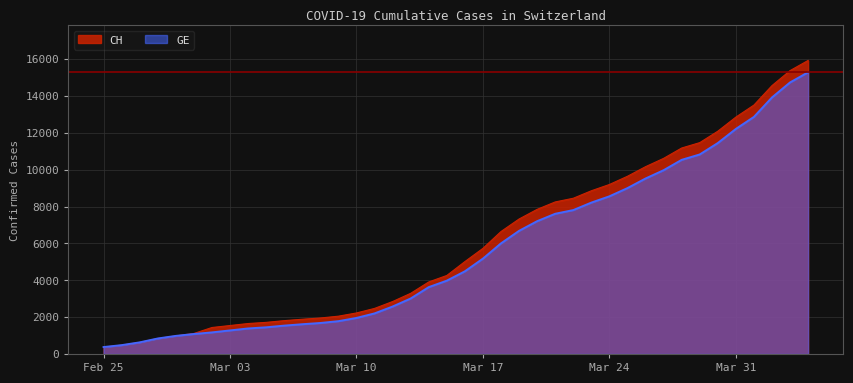

What is the lowest value of the GE series?

375